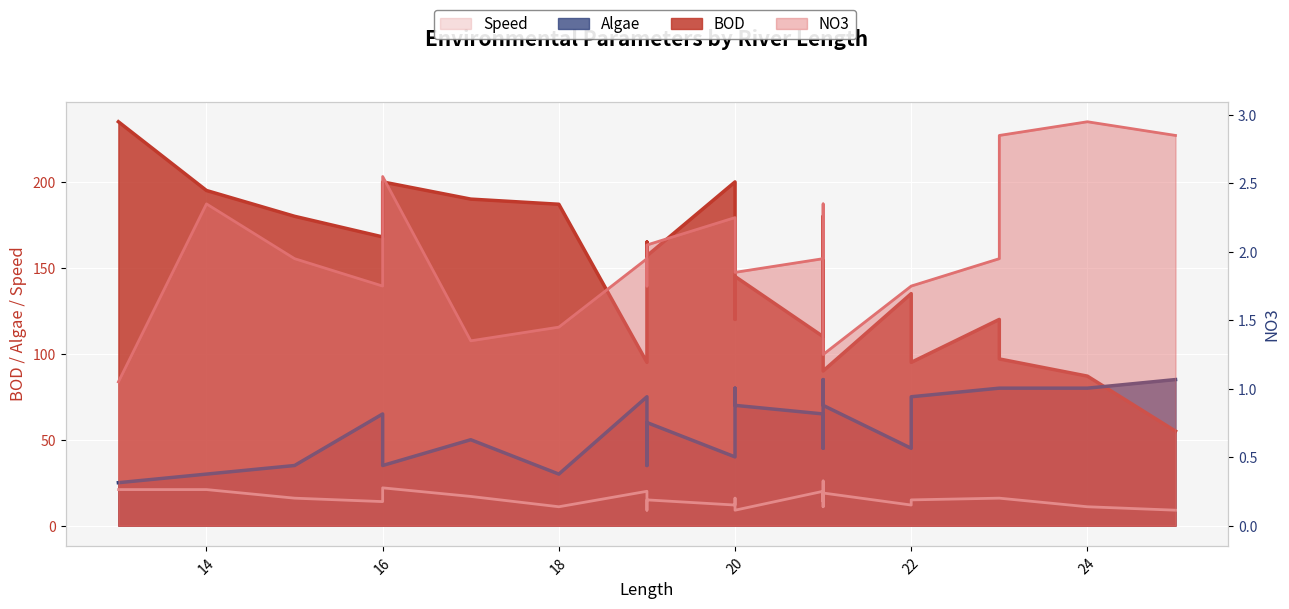

Which series has the largest range (max minus min)?

BOD